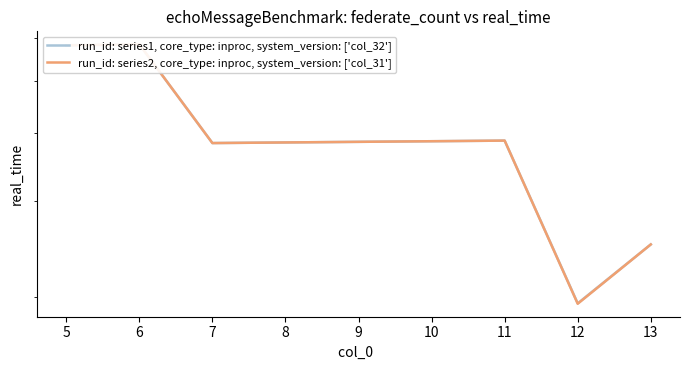

What is the difference between the second highest and minimum values in the run_id: series2, core_type: inproc, system_version: ['col_31'] series?

385.8